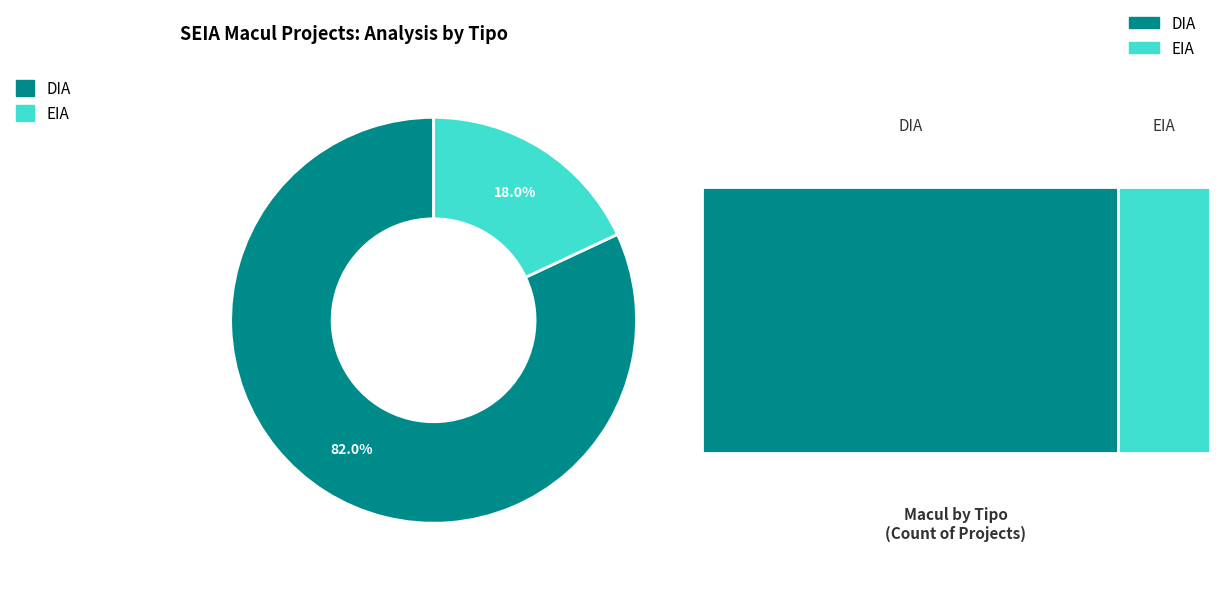

Is there any slice that represents more than half of the pie?

Yes